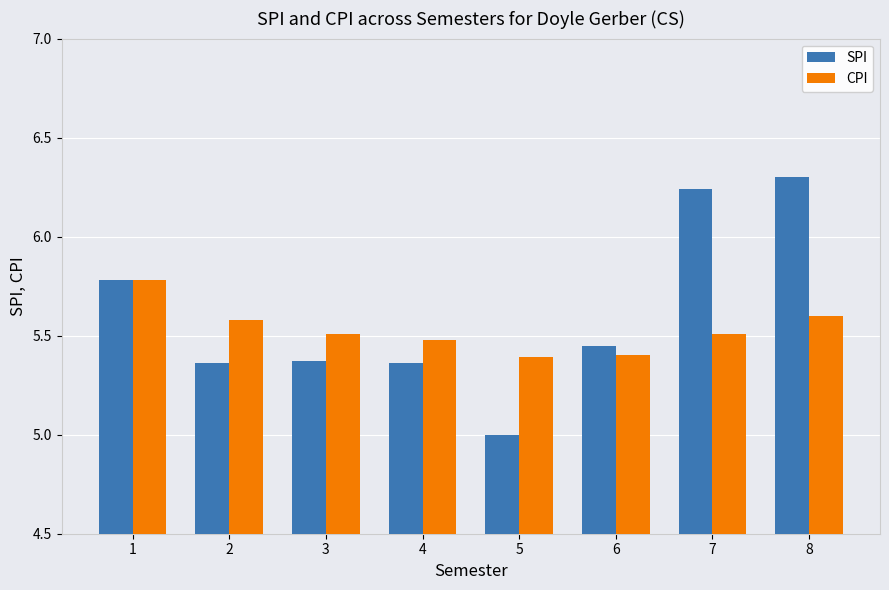

Between 5 and 8, which series saw the biggest shift?

SPI